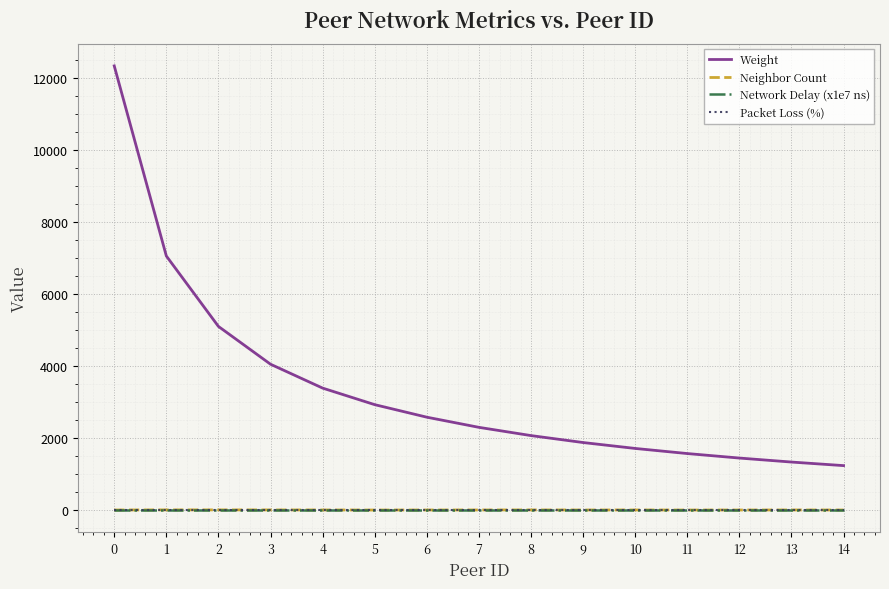

True or false: Network Delay (x1e7 ns) has a value of 10 at 9.

True